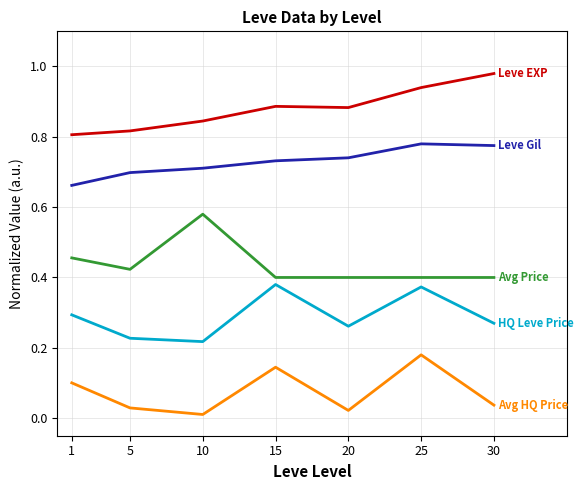

Which label corresponds to the largest value in the chart?

30